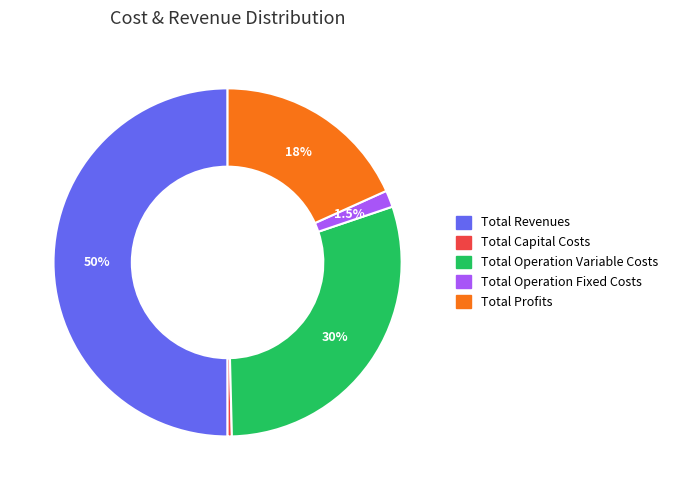

What is the ratio of the value at Total Operation Fixed Costs to the value at Total Operation Variable Costs?

0.1